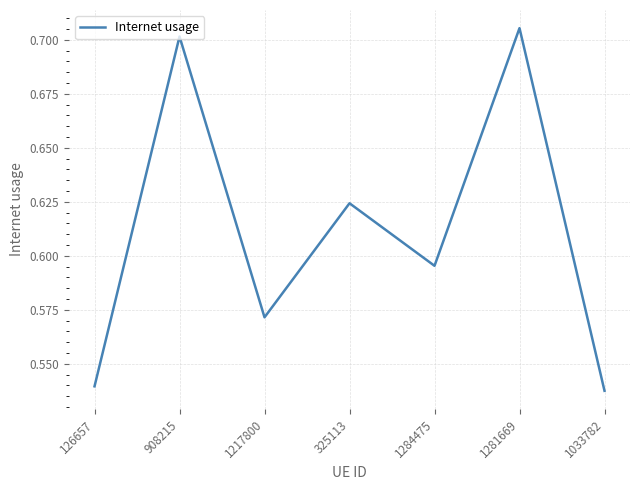

Count the number of categories in the chart.

7